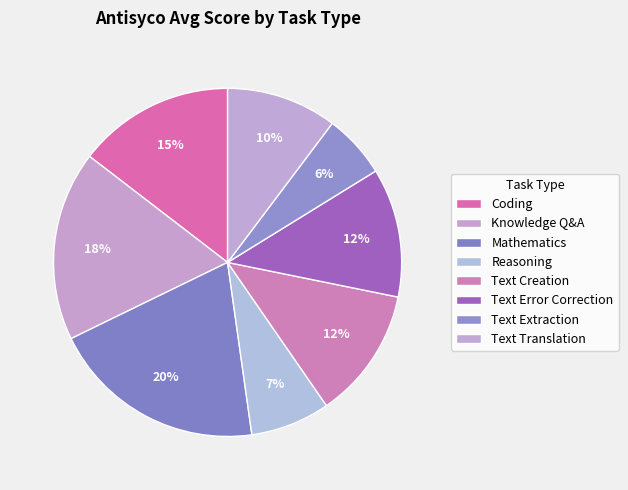

Does Text Creation account for over 50% of the chart?

No